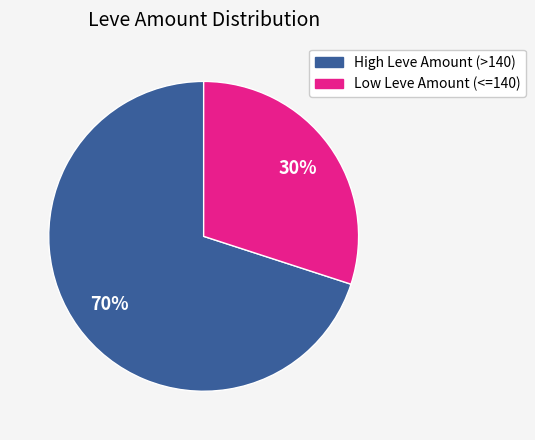

How many slices are in this pie chart?

2